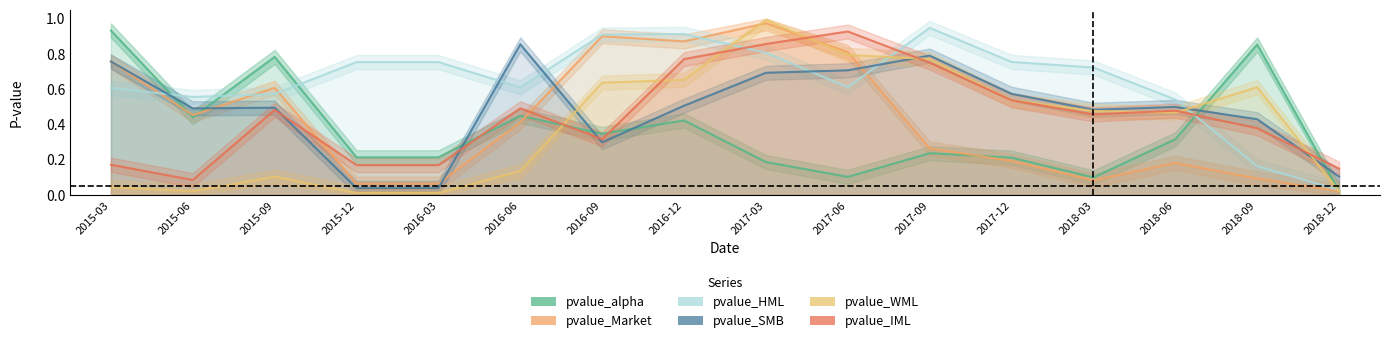

What is the highest value of the pvalue_IML series?

0.9